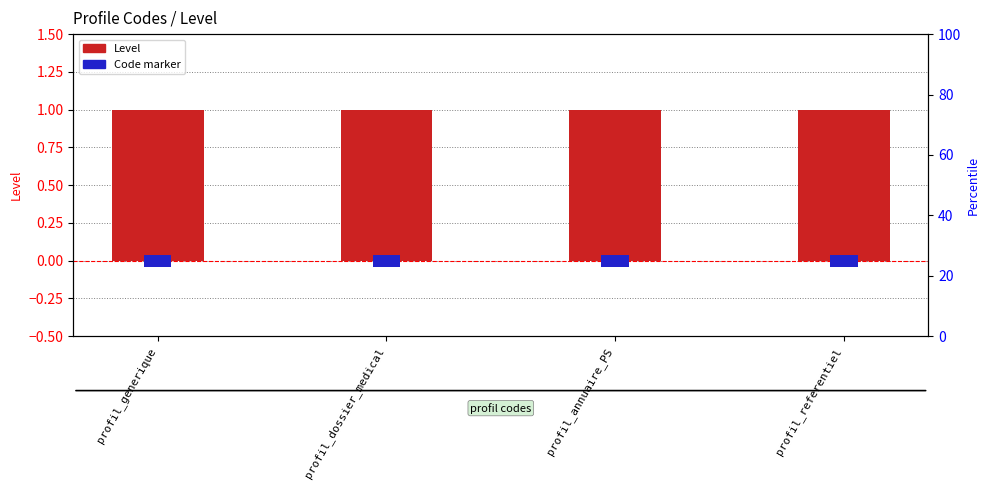

Are the bars grouped side by side (vs. stacked)?

Yes